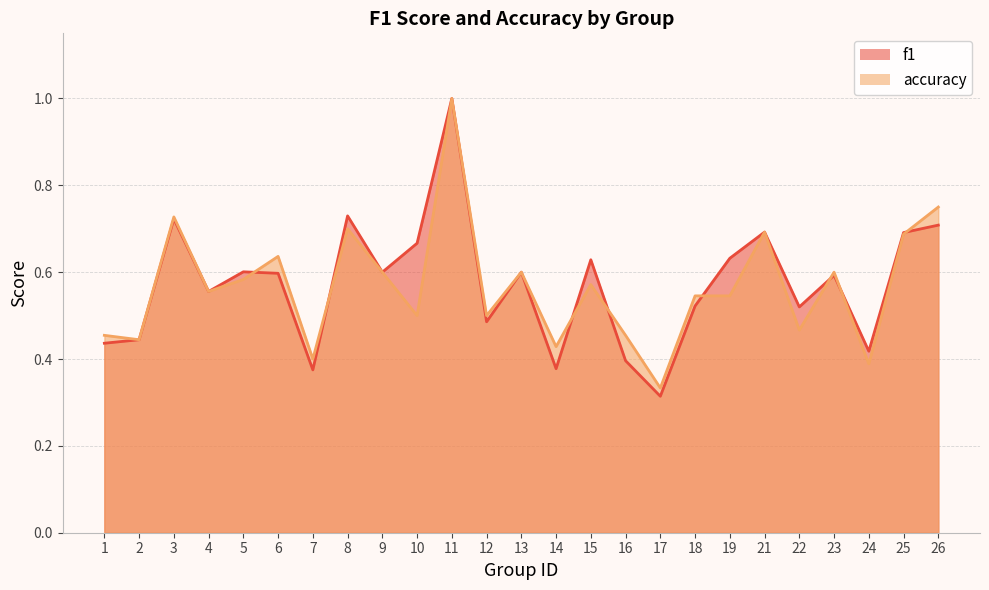

Reading right to left, what are all the values shown in this chart?

f1: 0.7	0.7	0.4	0.6	0.5	0.7	0.6	0.5	0.3	0.4	0.6	0.4	0.6	0.5	1.0	0.7	0.6	0.7	0.4	0.6	0.6	0.6	0.7	0.4	0.4
accuracy: 0.8	0.7	0.4	0.6	0.5	0.7	0.5	0.5	0.3	0.5	0.6	0.4	0.6	0.5	1.0	0.5	0.6	0.7	0.4	0.6	0.6	0.6	0.7	0.4	0.5